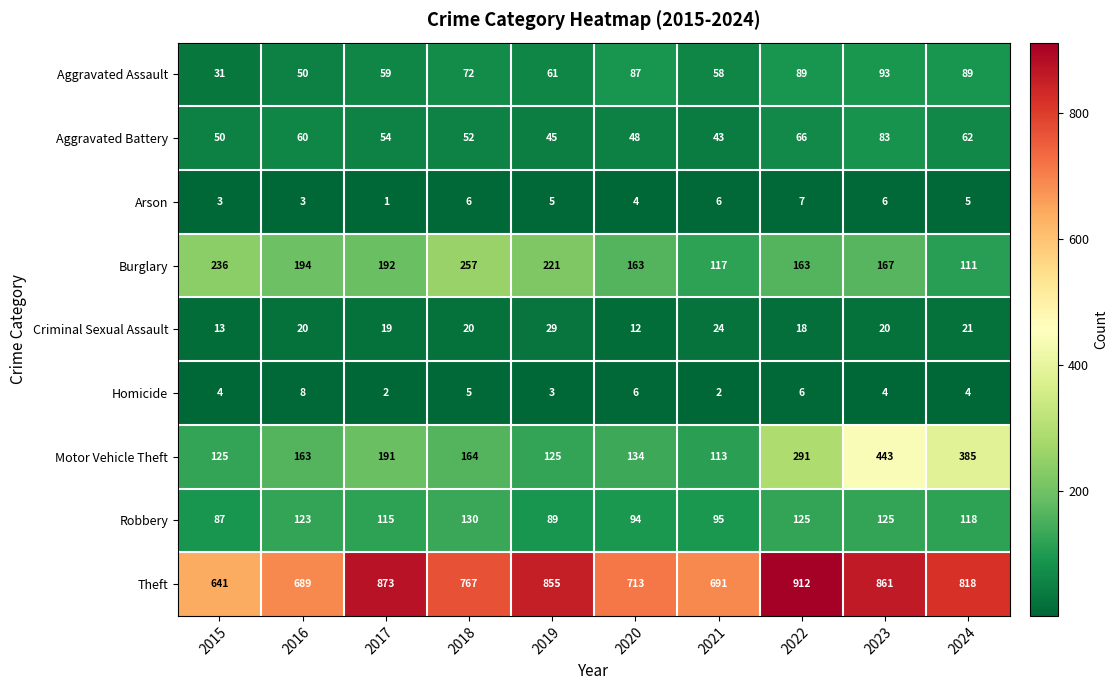

At which category does the chart reach its peak across all series?

2022